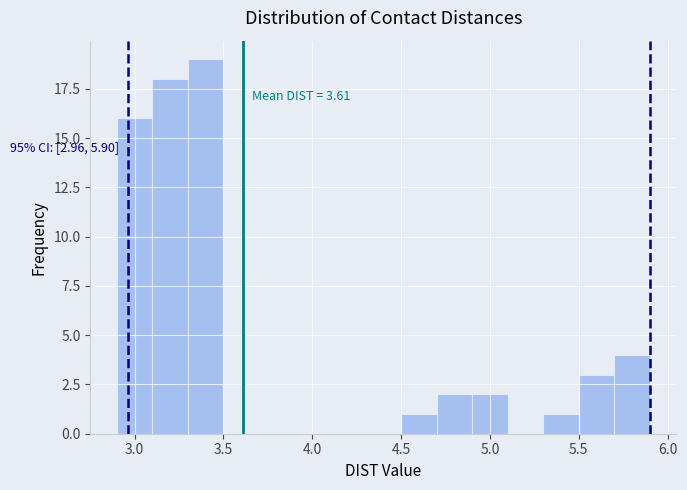

Over which range of the x-axis is the bar tallest?

3.3 to 3.5